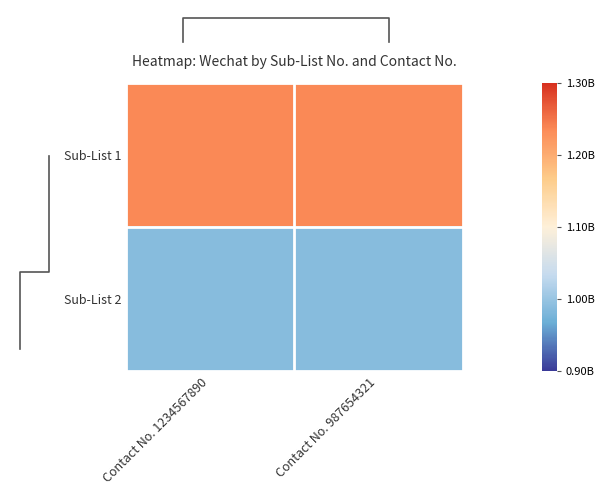

What value does the Sub-List 2 series have at Contact No. 1234567890?

987654321